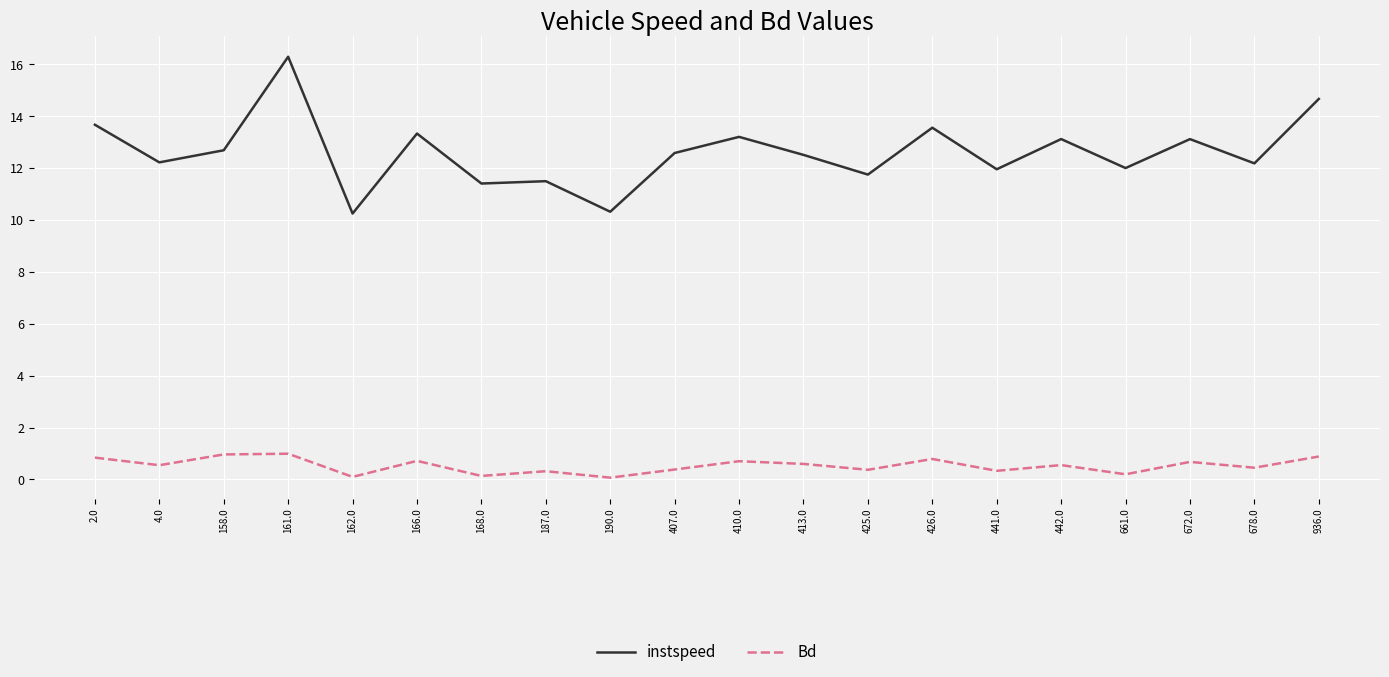

Rank the series by their maximum value, from highest to lowest.

instspeed, Bd